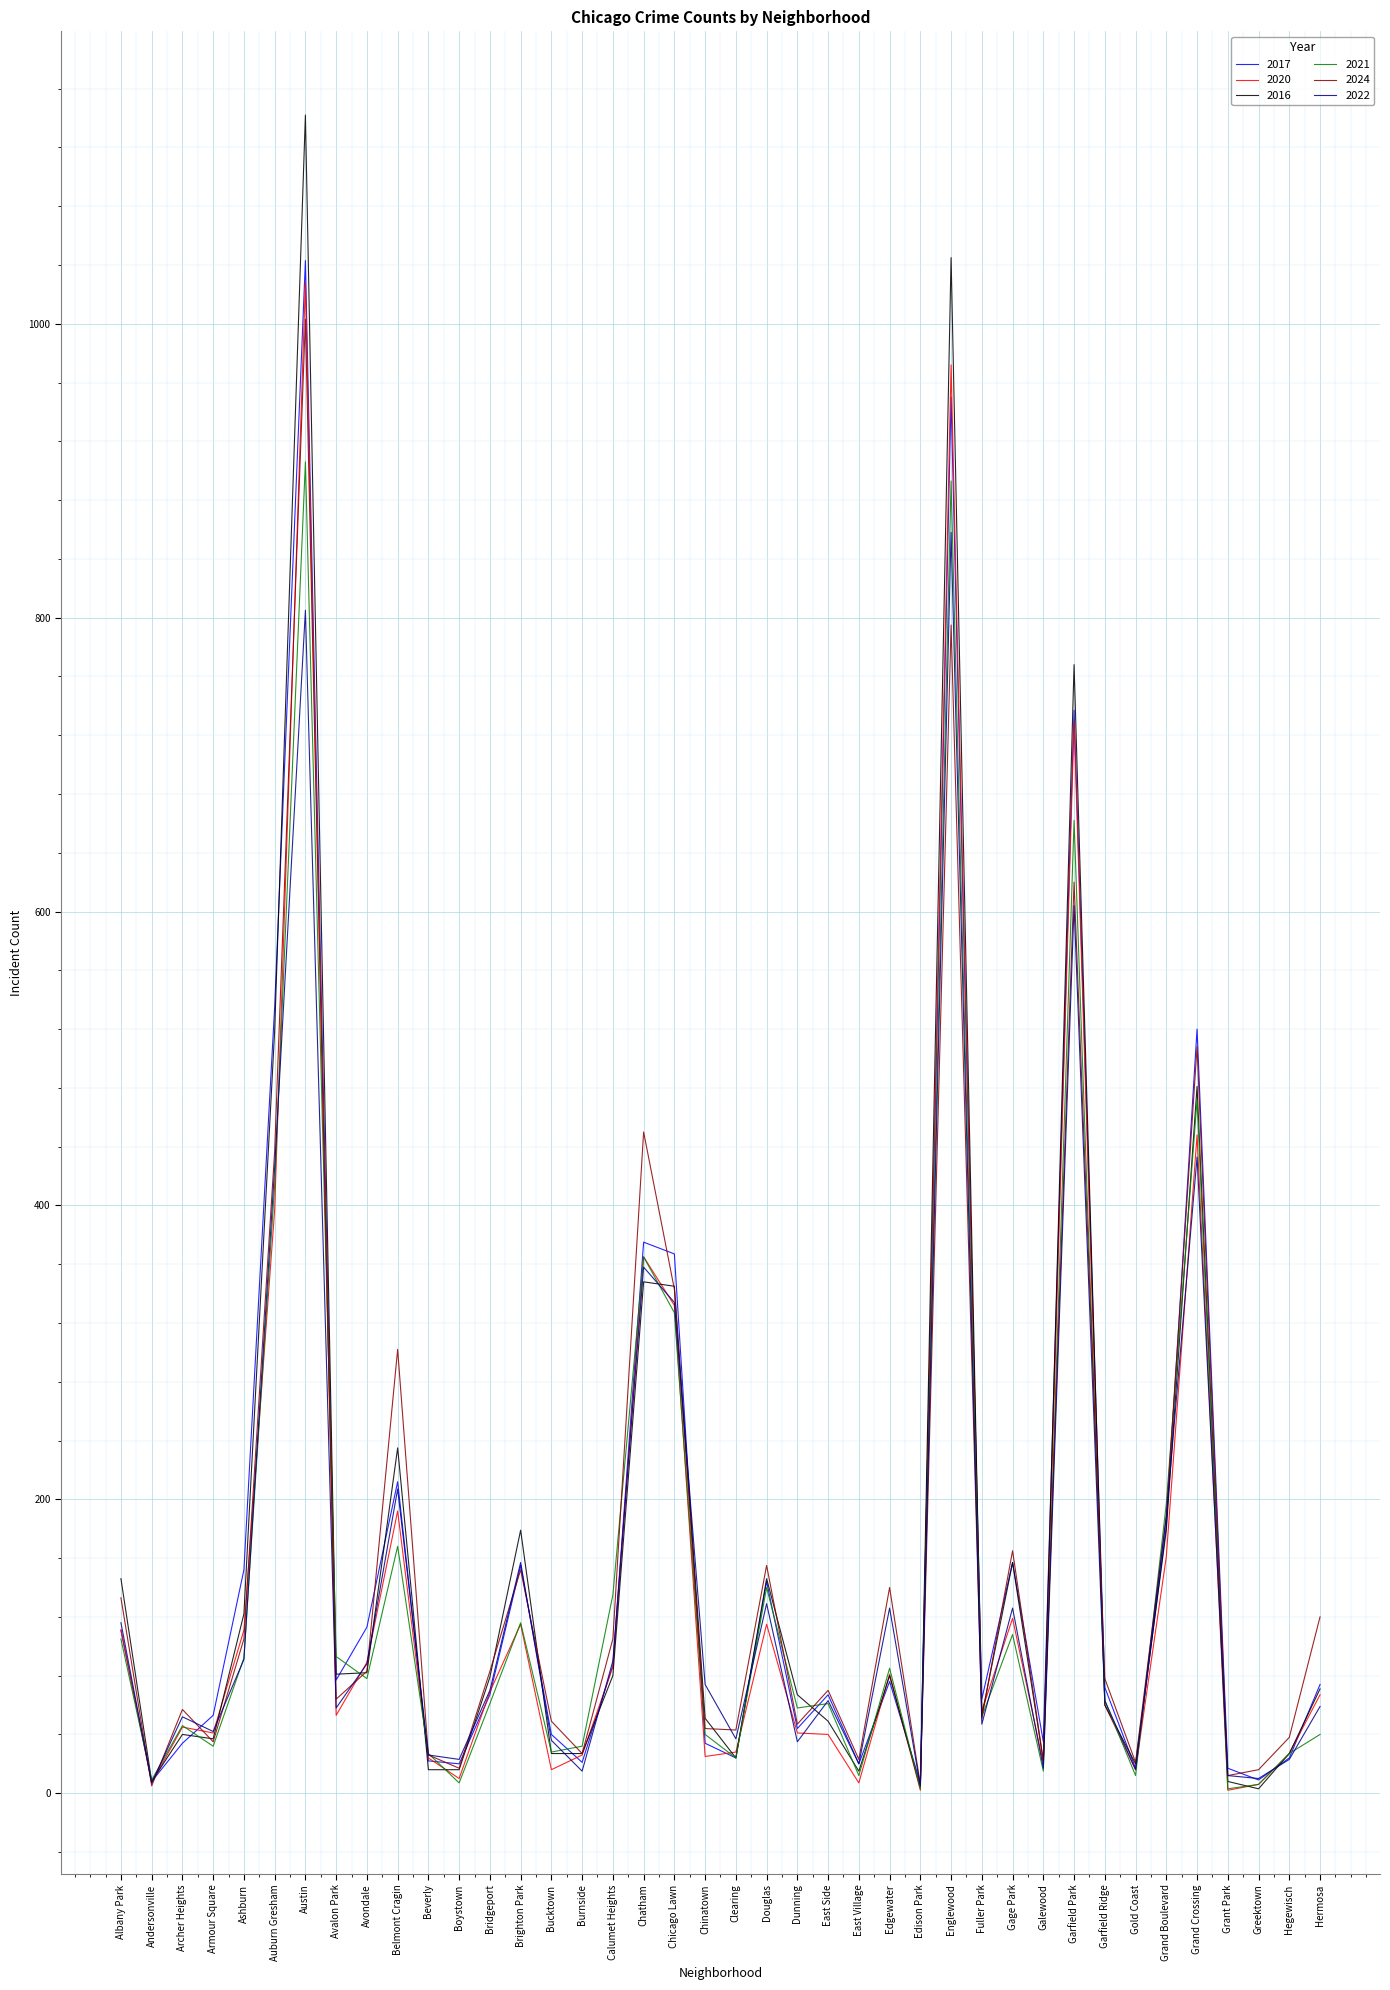

What is the difference between the second highest and second lowest values in the 2024 series?

789